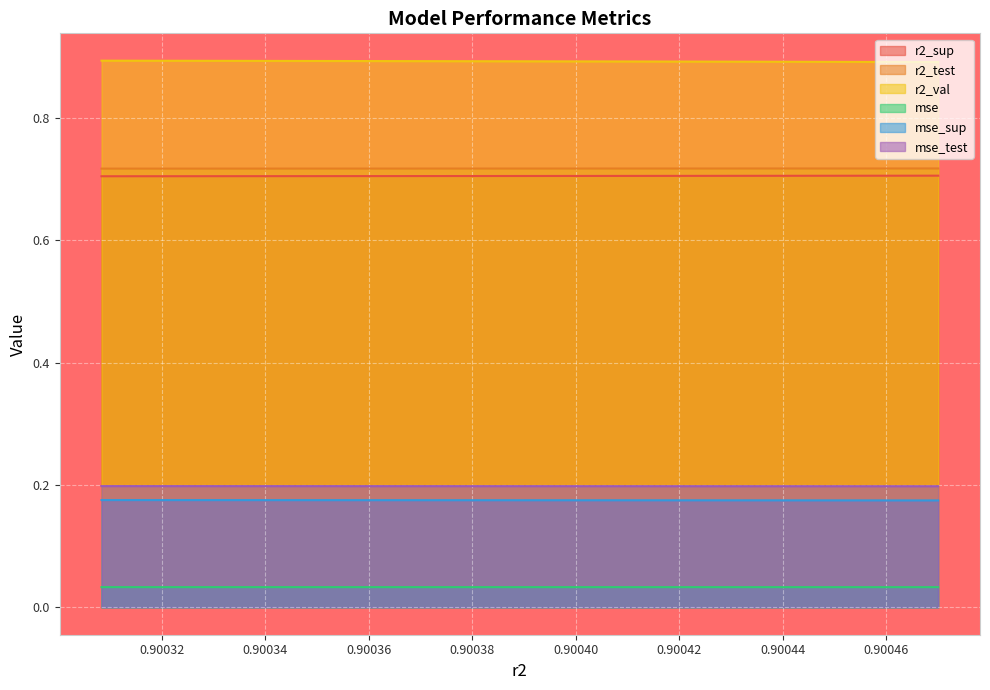

What are all the series names shown in the legend?

r2_sup, r2_test, r2_val, mse, mse_sup, mse_test